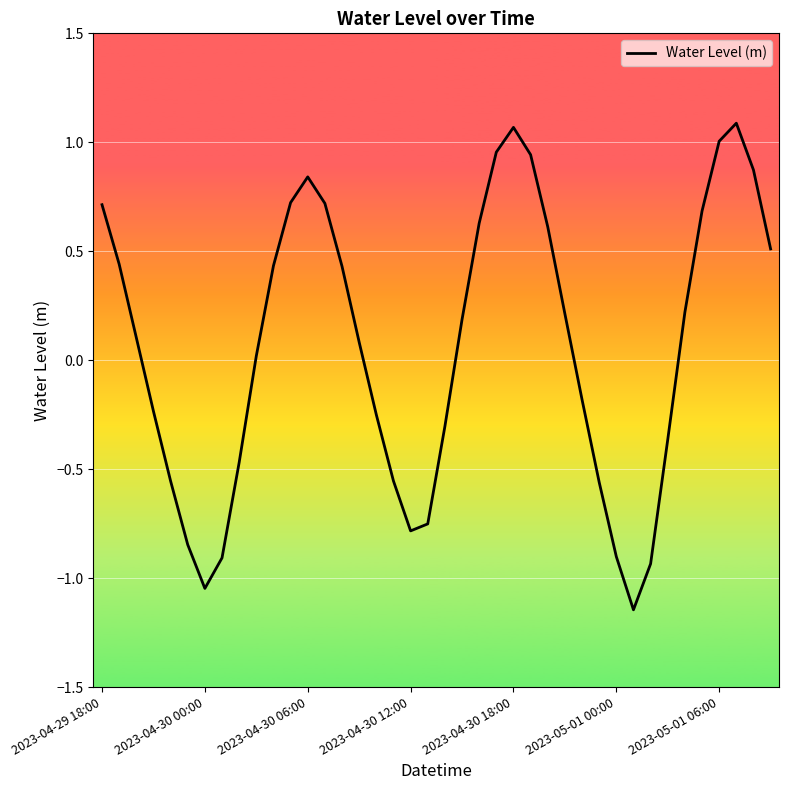

How many values are below 0?

17